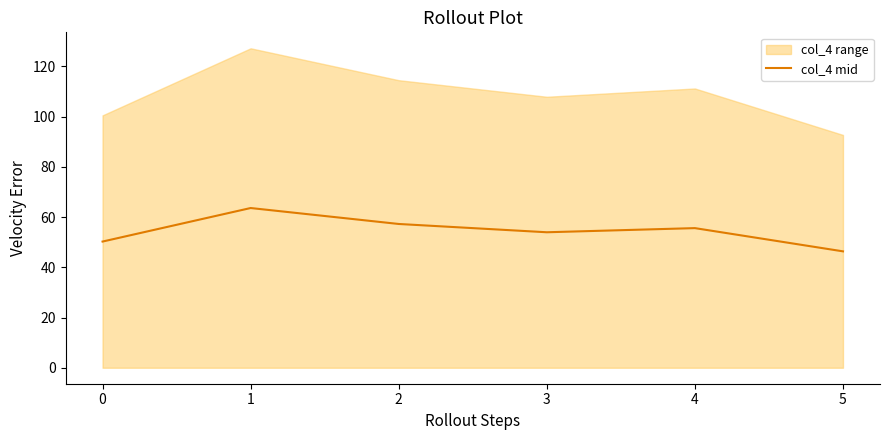

What is the value of the 3rd point from the left?

57.2